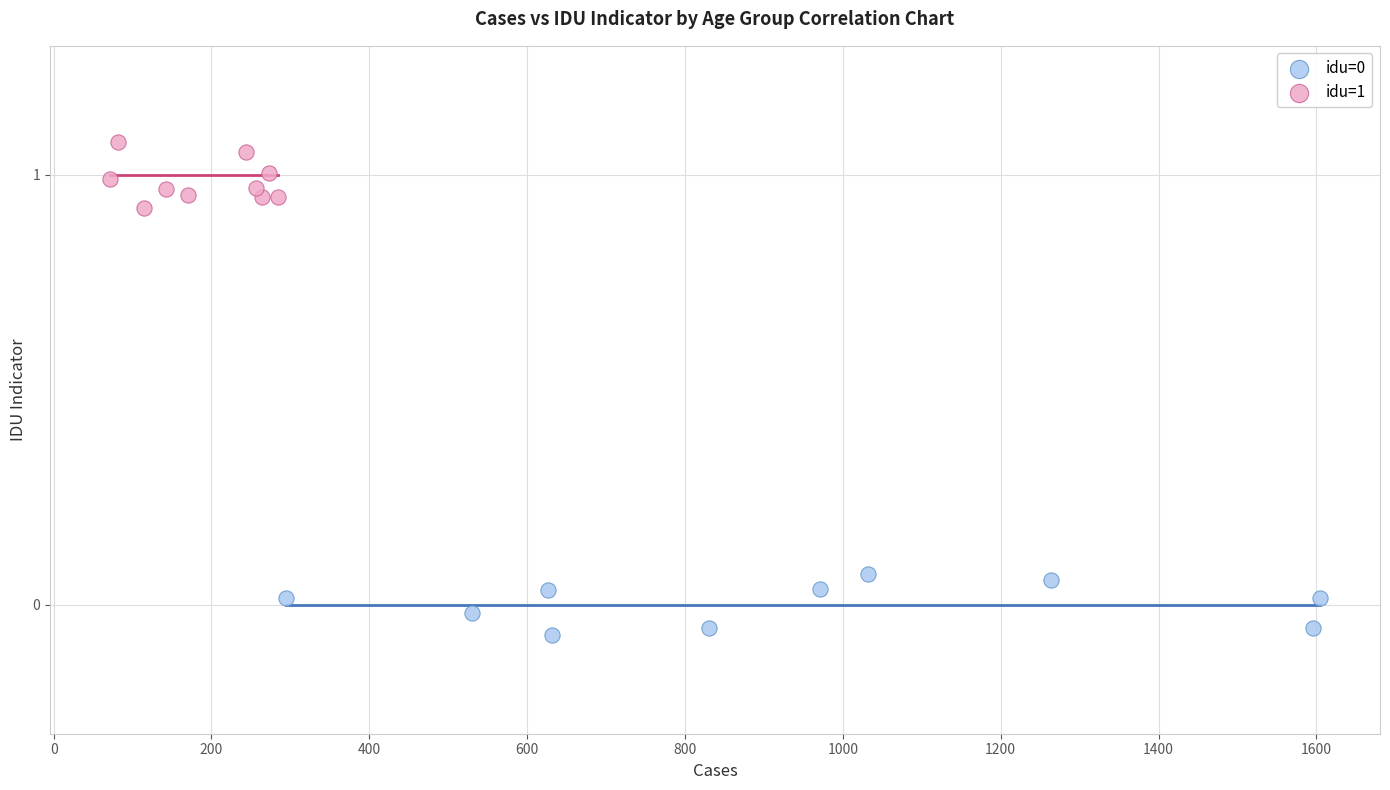

Which series contains the highest Y value?

idu=1